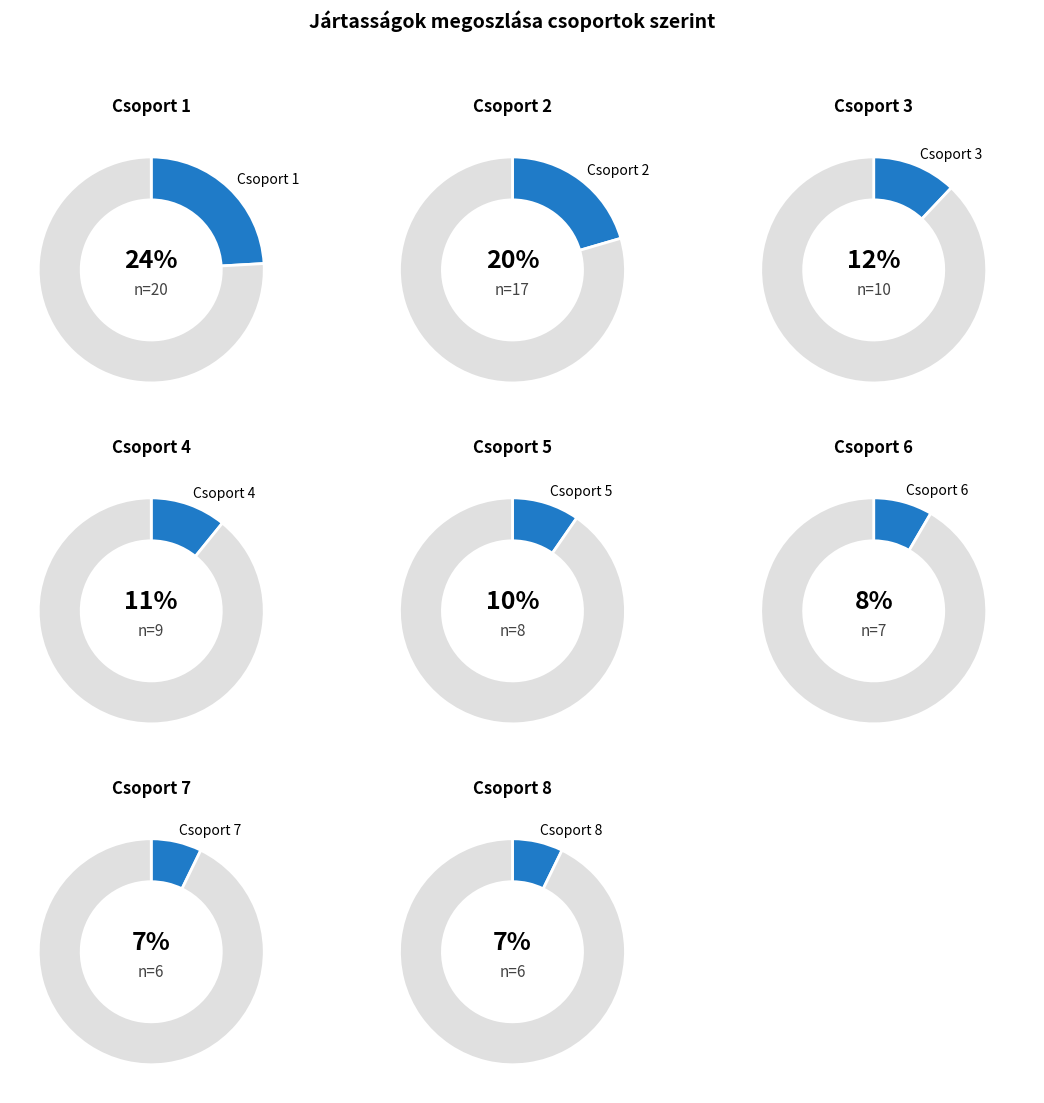

To the nearest percent, what percentage of the pie is 4?

11%